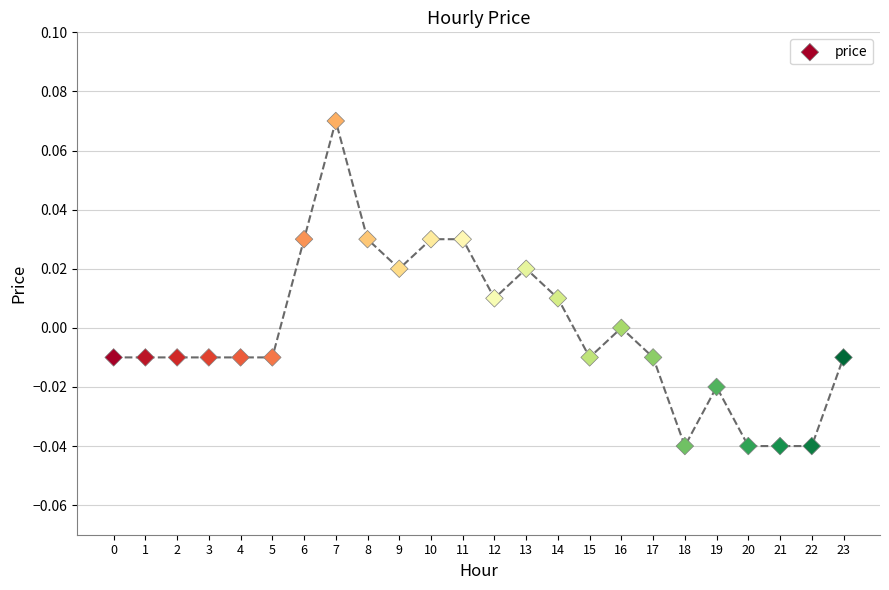

How many data points are displayed?

24